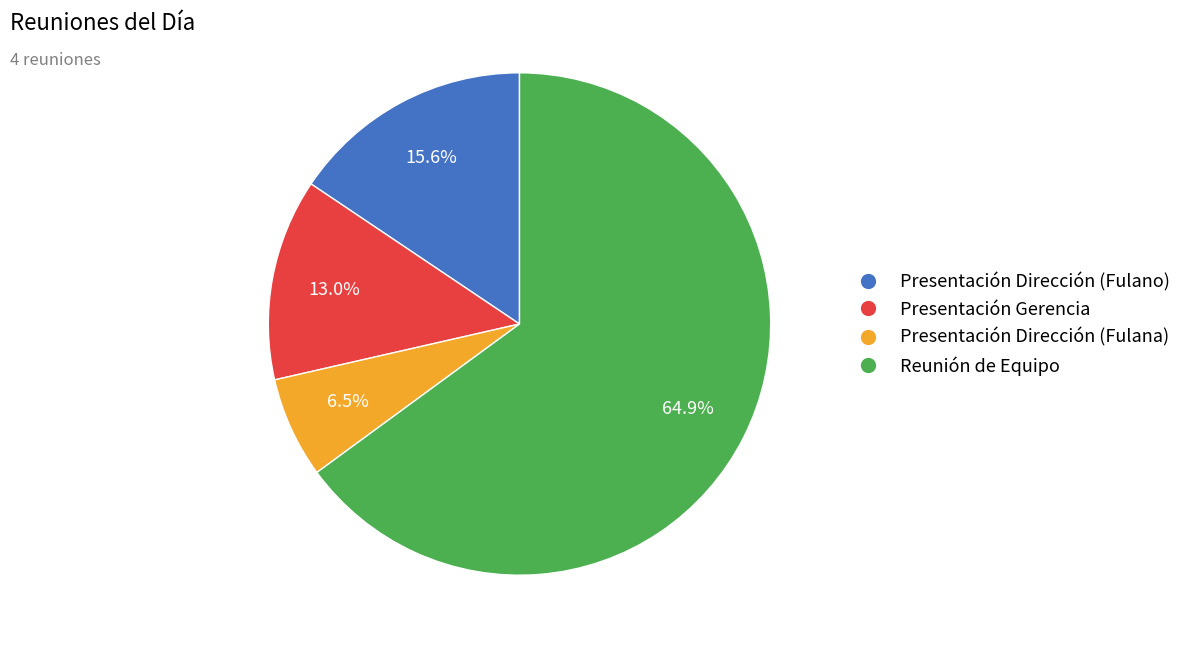

What is the ratio of the value at Presentación Dirección (Fulano) to the value at Presentación Dirección (Fulana)?

2.4